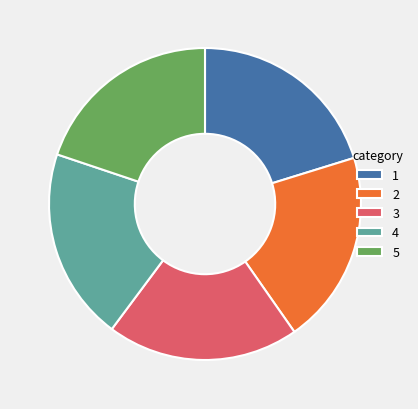

Is there a majority slice in this chart?

No